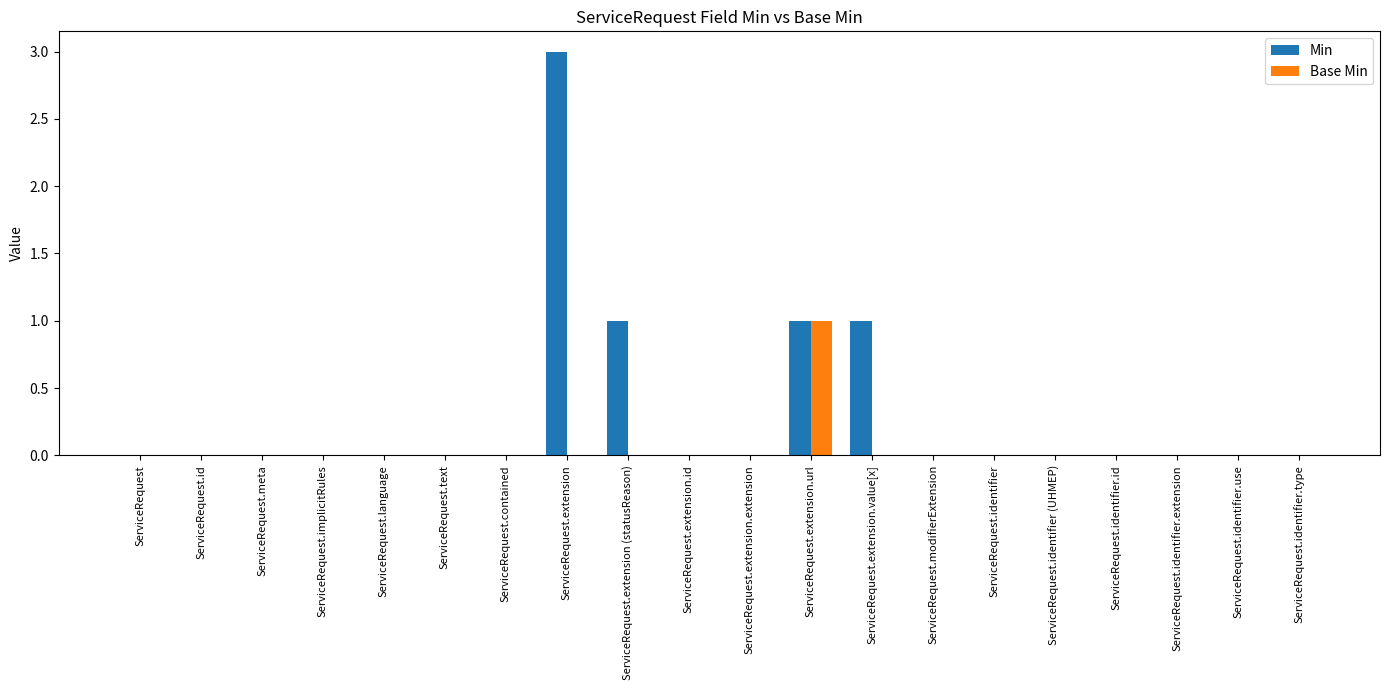

Reading left to right, list all the values displayed in this chart.

Min: ServiceRequest=0	ServiceRequest.id=0	ServiceRequest.meta=0	ServiceRequest.implicitRules=0	ServiceRequest.language=0	ServiceRequest.text=0	ServiceRequest.contained=0	ServiceRequest.extension=3	ServiceRequest.extension (statusReason)=1	ServiceRequest.extension.id=0	ServiceRequest.extension.extension=0	ServiceRequest.extension.url=1	ServiceRequest.extension.value[x]=1	ServiceRequest.modifierExtension=0	ServiceRequest.identifier=0	ServiceRequest.identifier (UHMEP)=0	ServiceRequest.identifier.id=0	ServiceRequest.identifier.extension=0	ServiceRequest.identifier.use=0	ServiceRequest.identifier.type=0
Base Min: ServiceRequest=0	ServiceRequest.id=0	ServiceRequest.meta=0	ServiceRequest.implicitRules=0	ServiceRequest.language=0	ServiceRequest.text=0	ServiceRequest.contained=0	ServiceRequest.extension=0	ServiceRequest.extension (statusReason)=0	ServiceRequest.extension.id=0	ServiceRequest.extension.extension=0	ServiceRequest.extension.url=1	ServiceRequest.extension.value[x]=0	ServiceRequest.modifierExtension=0	ServiceRequest.identifier=0	ServiceRequest.identifier (UHMEP)=0	ServiceRequest.identifier.id=0	ServiceRequest.identifier.extension=0	ServiceRequest.identifier.use=0	ServiceRequest.identifier.type=0